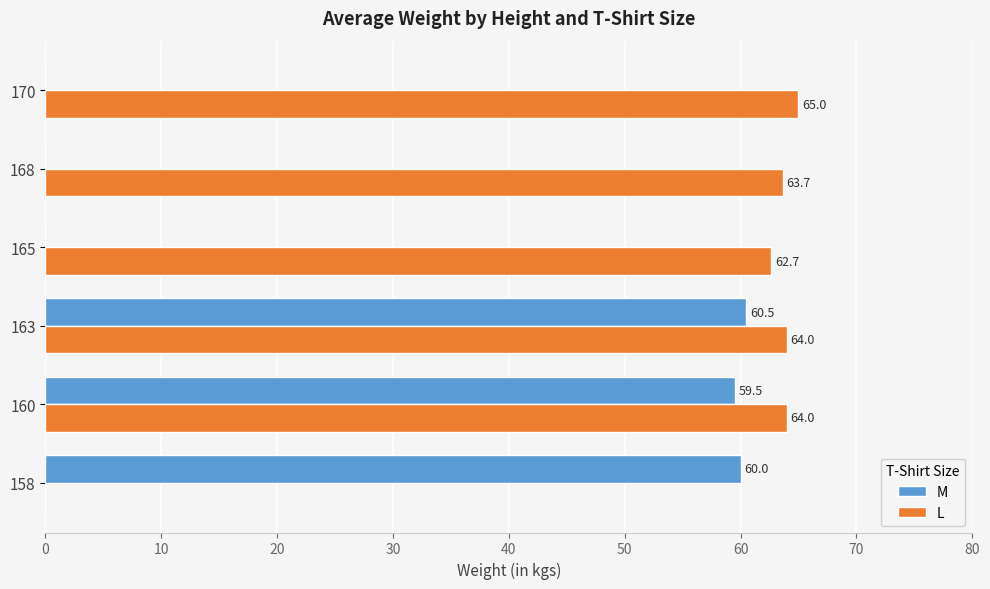

Which category has the highest value in the M series?

163